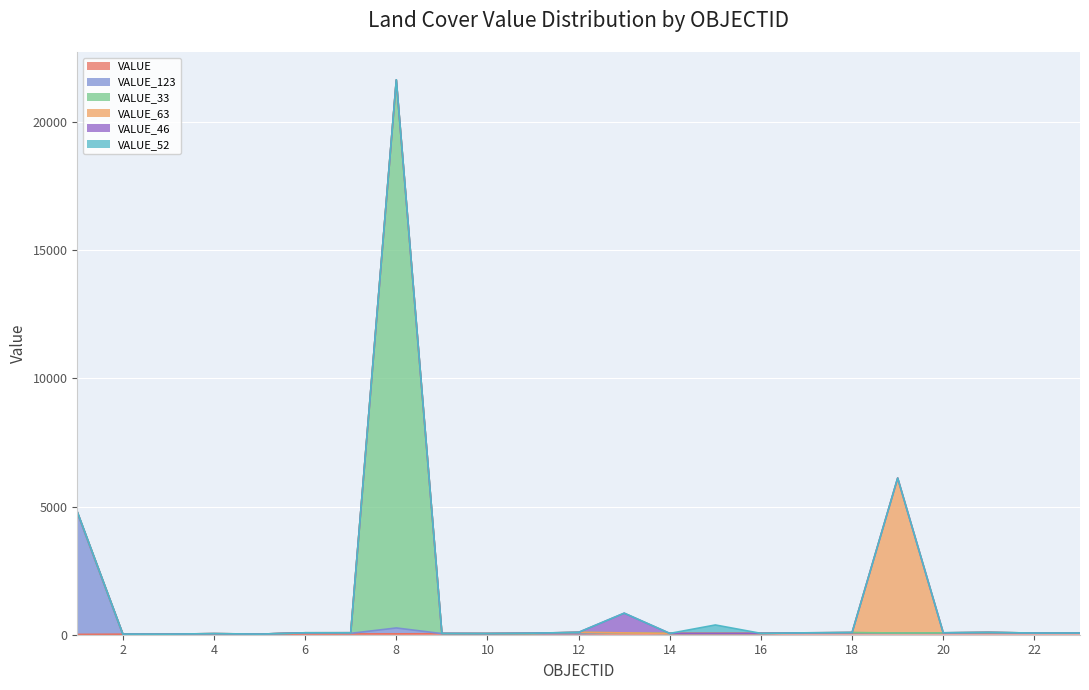

What is the sum of all VALUE_63 values?

6072